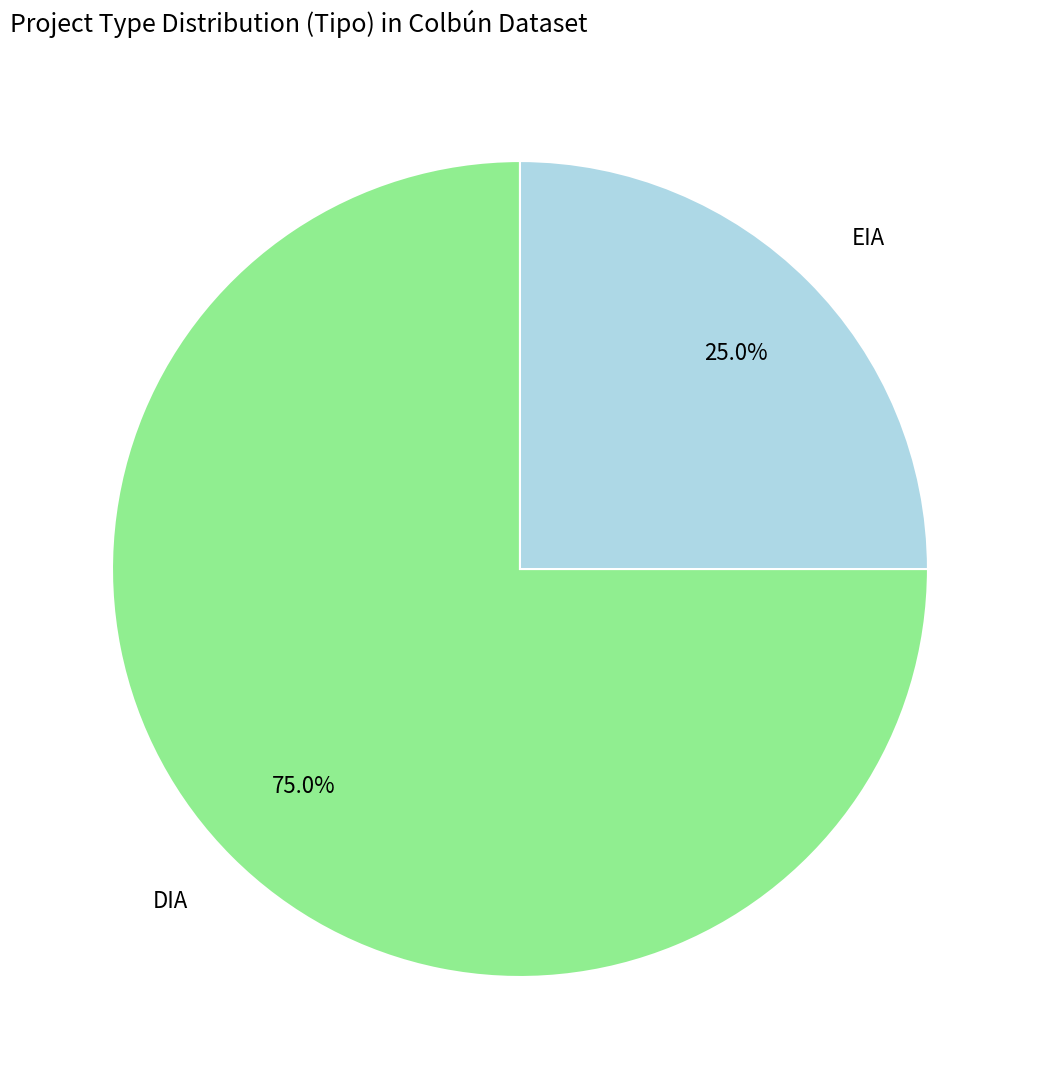

Approximately how many times larger is the value at DIA compared to EIA?

3.0